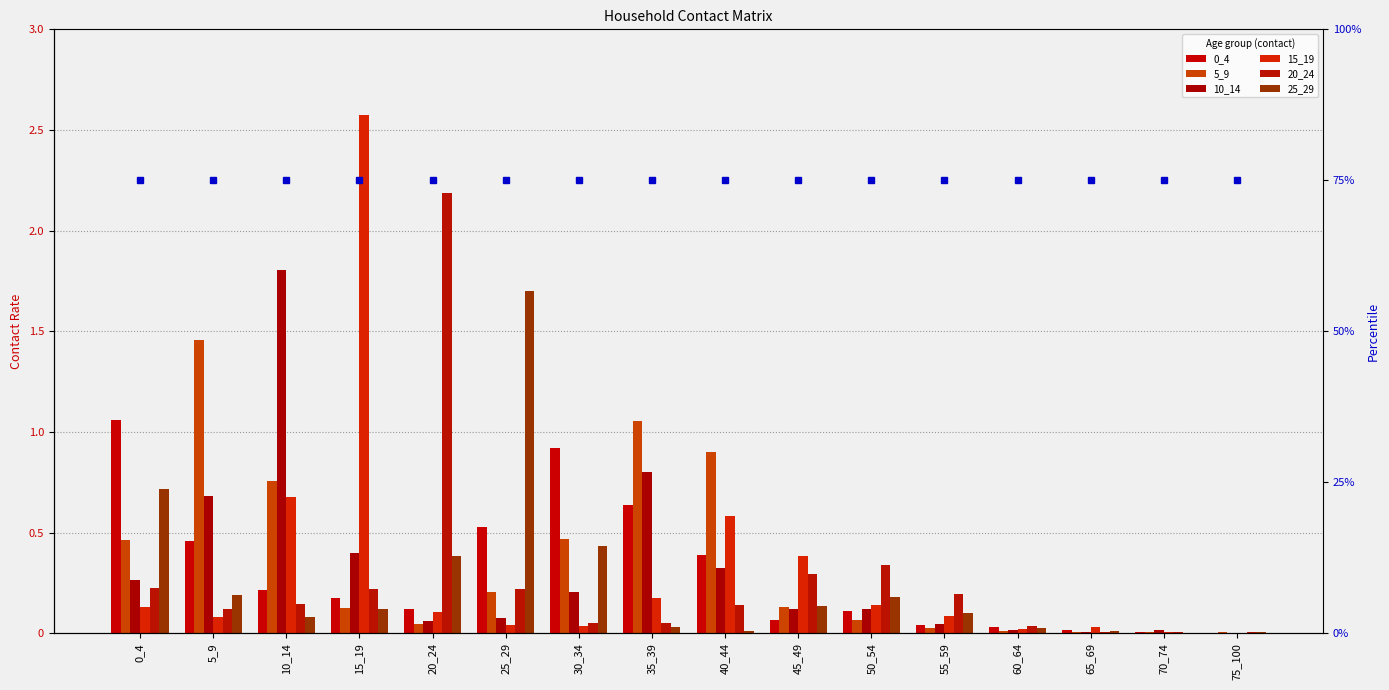

Read the 5_9 value at 30_34.

0.5